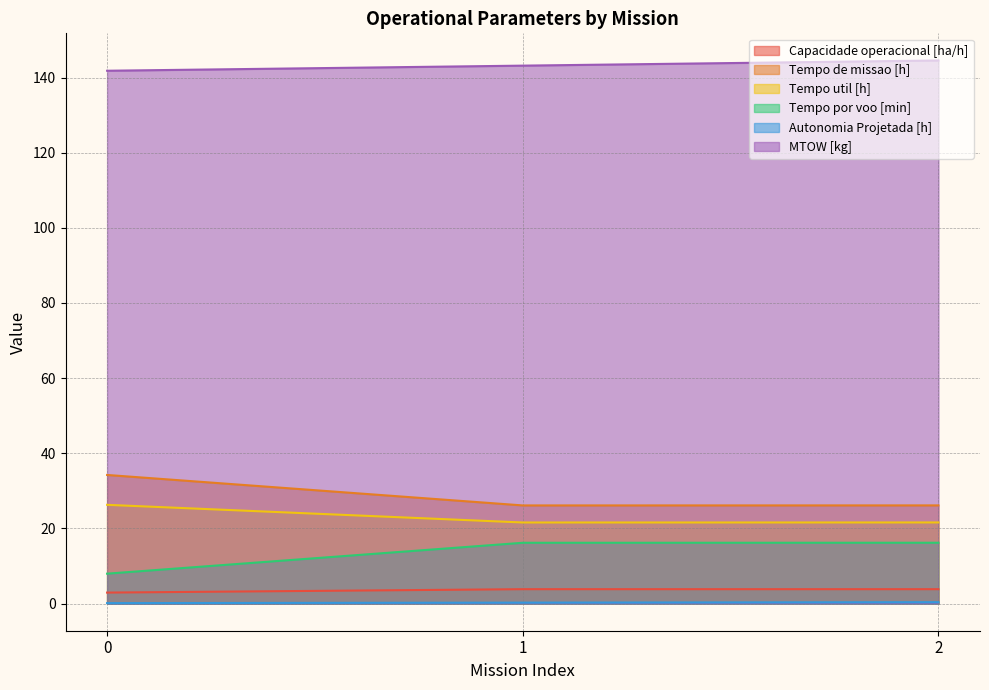

Which series has the widest spread of values?

Tempo por voo [min]